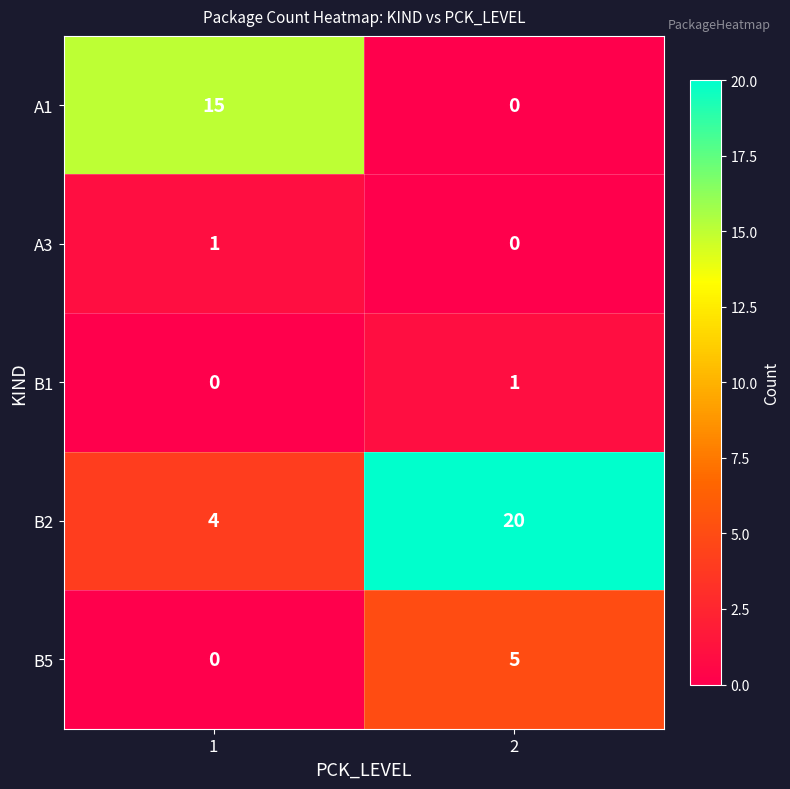

How many data points does each series have?

2